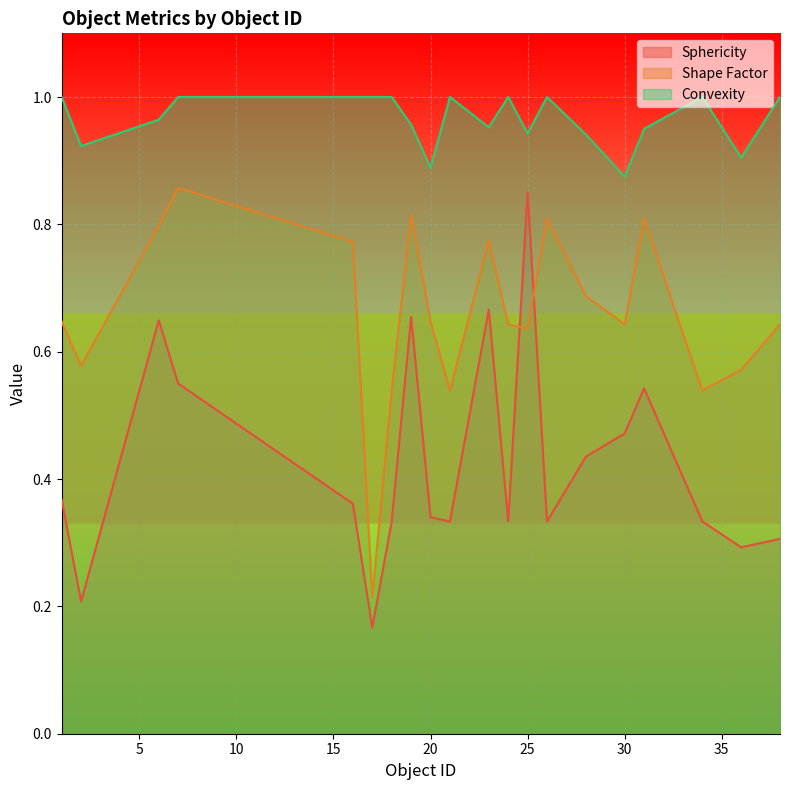

True or false: Shape Factor and Sphericity cross at least once.

True